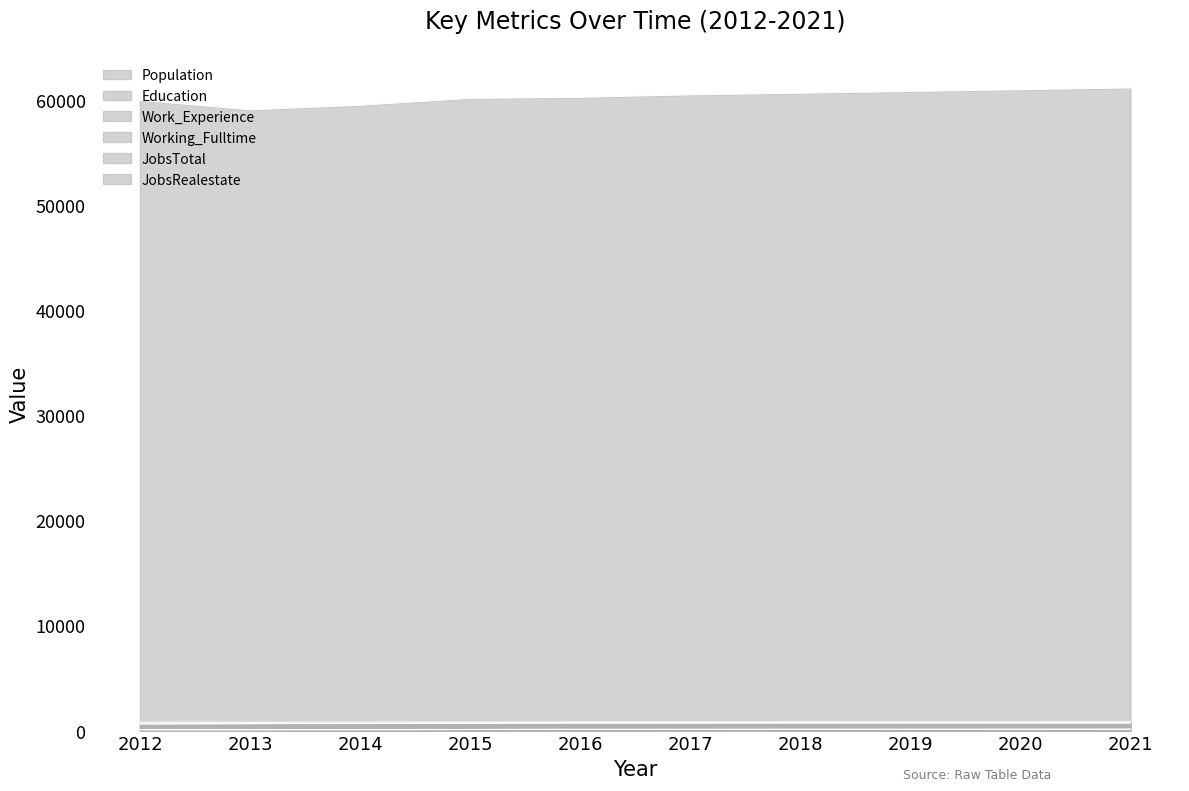

What is the highest value of the Population series?

61105